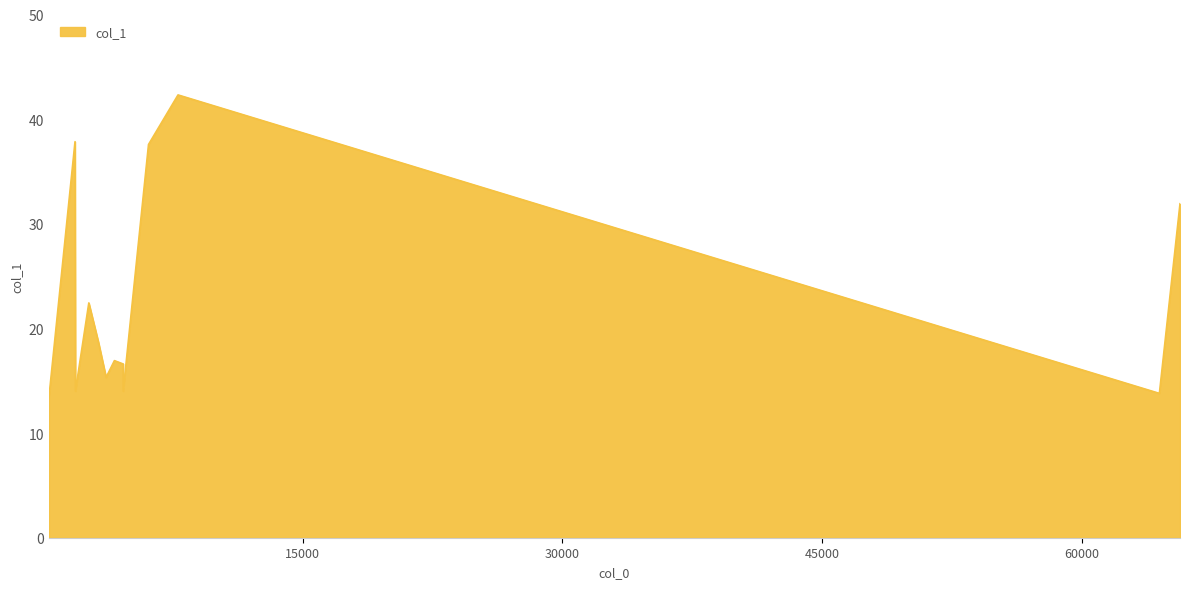

Between 4645.25 and 65646.2, which is larger?

65646.2